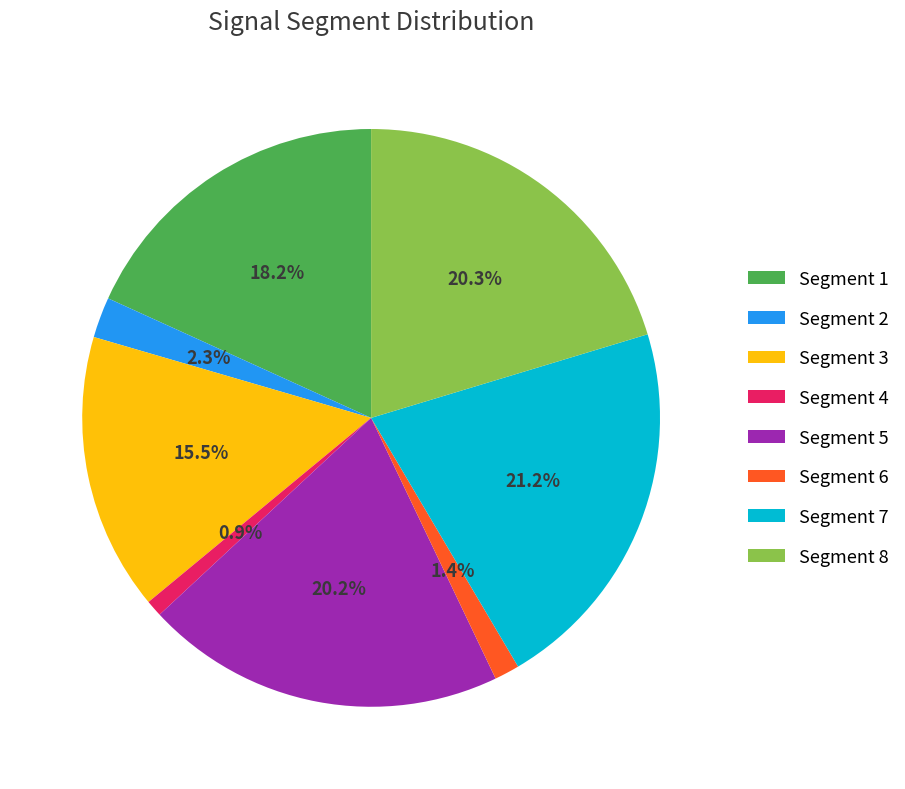

Which category has the biggest portion of the pie?

Segment 7